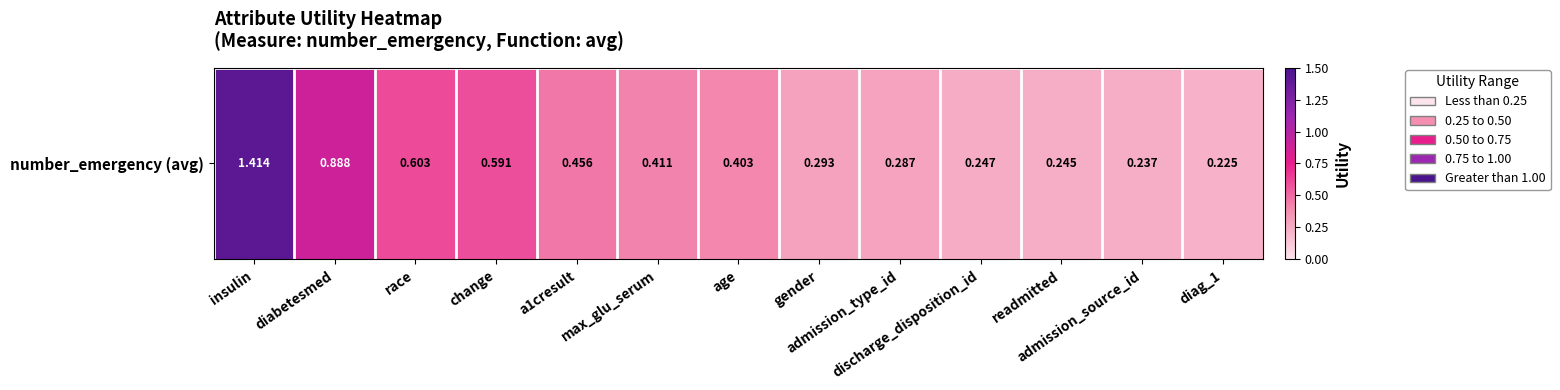

What is the minimum value shown in the chart?

0.2